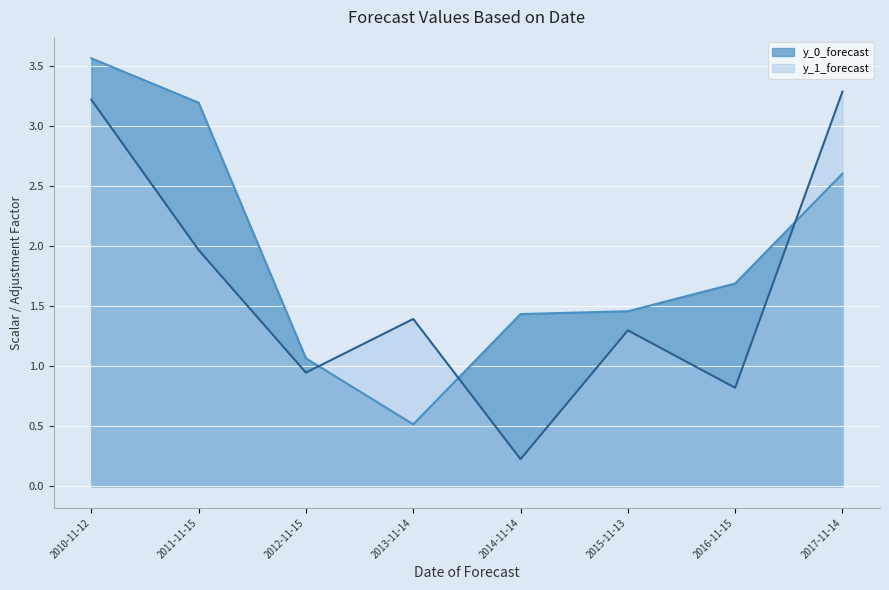

What is the lowest value of the y_1_forecast series?

0.2